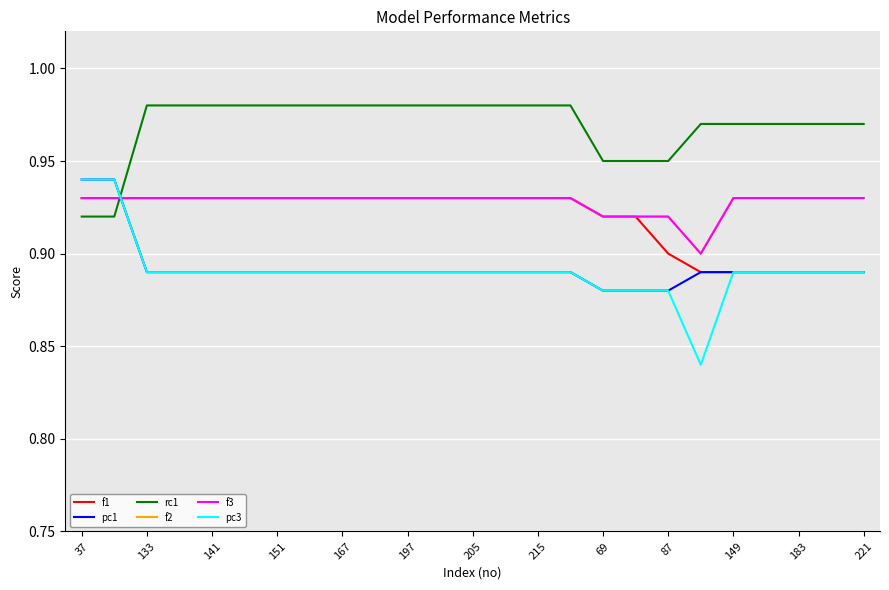

Is this an area chart (filled region under the line)?

No